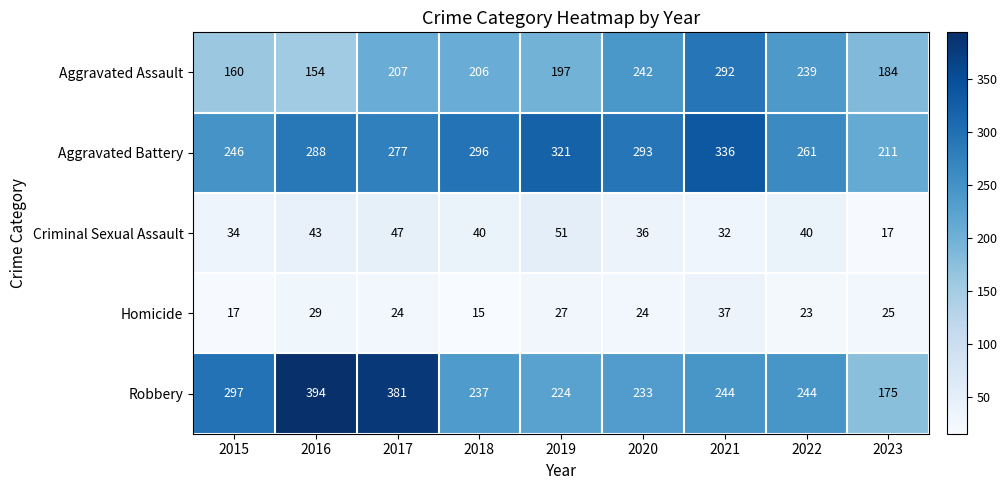

Which category has the highest value across all series?

2016